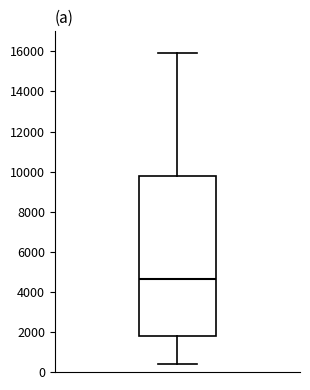

Transcribe this box plot: give where the median line is, the range the box spans, and where the two whiskers end, as read against the y-axis. The values are not printed on the chart, so give them approximately, as read against the axis.

median 4600, box 1800 to 9800, whiskers 400 to 16000